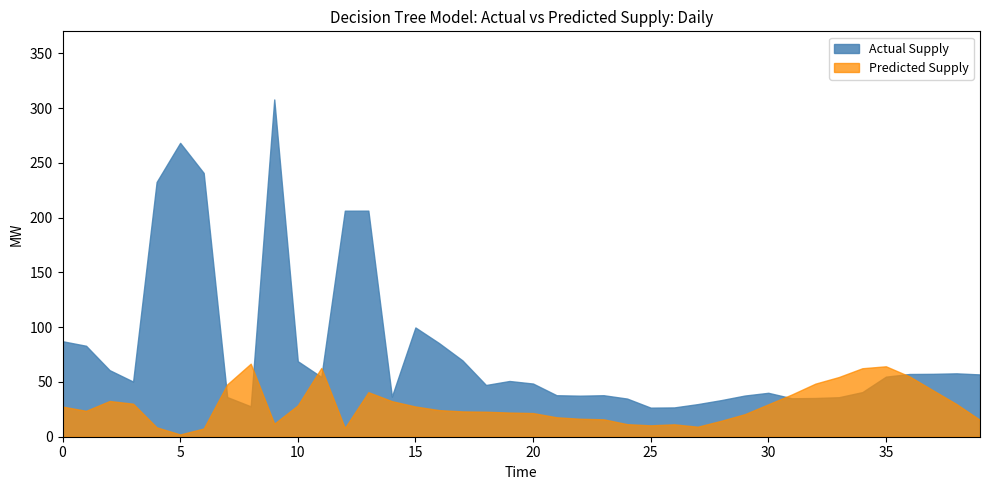

List the series in order of their overall mean, highest first.

Actual Supply, Predicted Supply